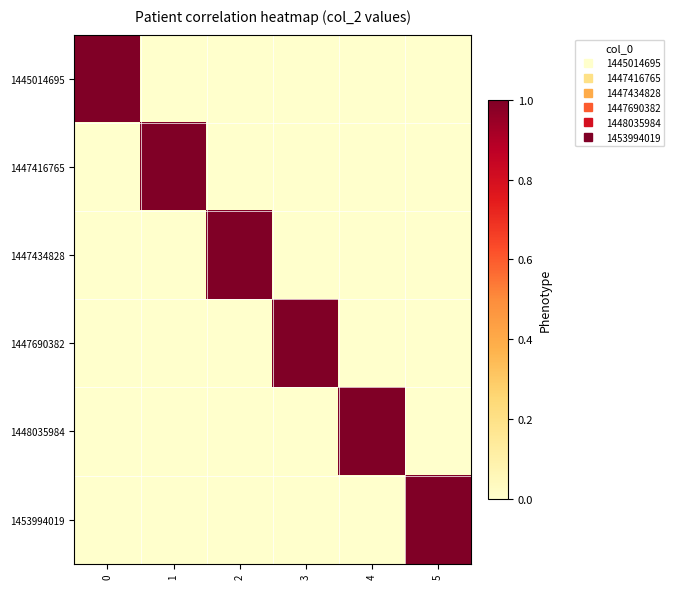

Count the number of data series in this chart.

6